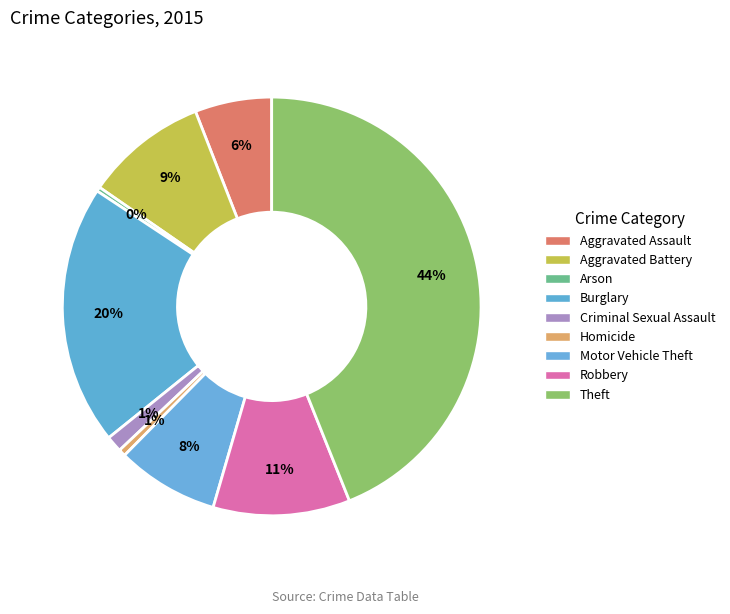

How many slices are in this pie chart?

9